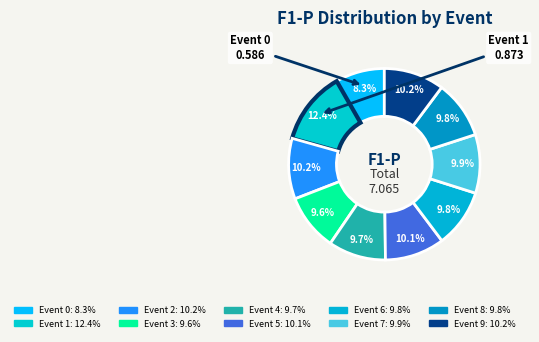

How many segments does this pie chart have?

10